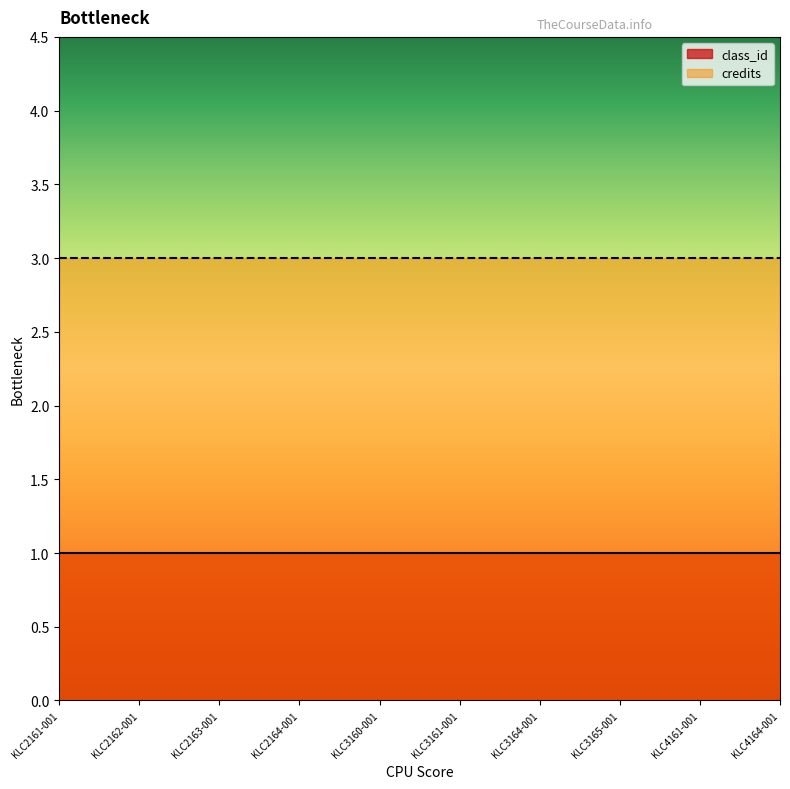

Which has a higher value, KLC3165-001 or KLC3161-001?

KLC3165-001